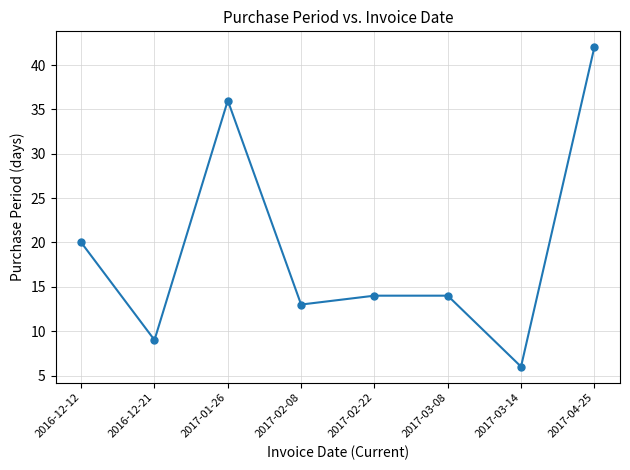

How many points are lower than both their immediate neighbors (excluding endpoints)?

3